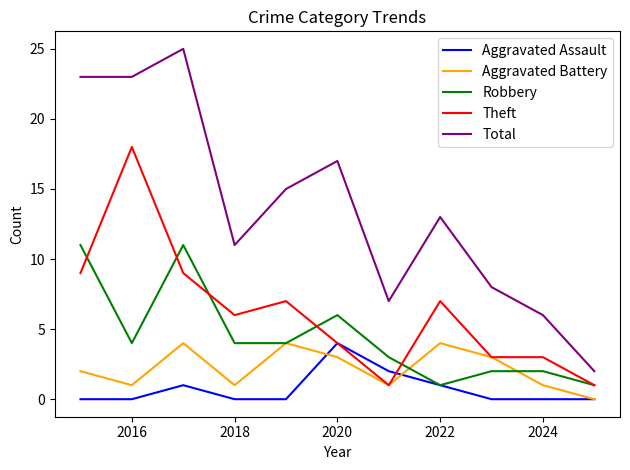

What is the greatest value displayed?

25